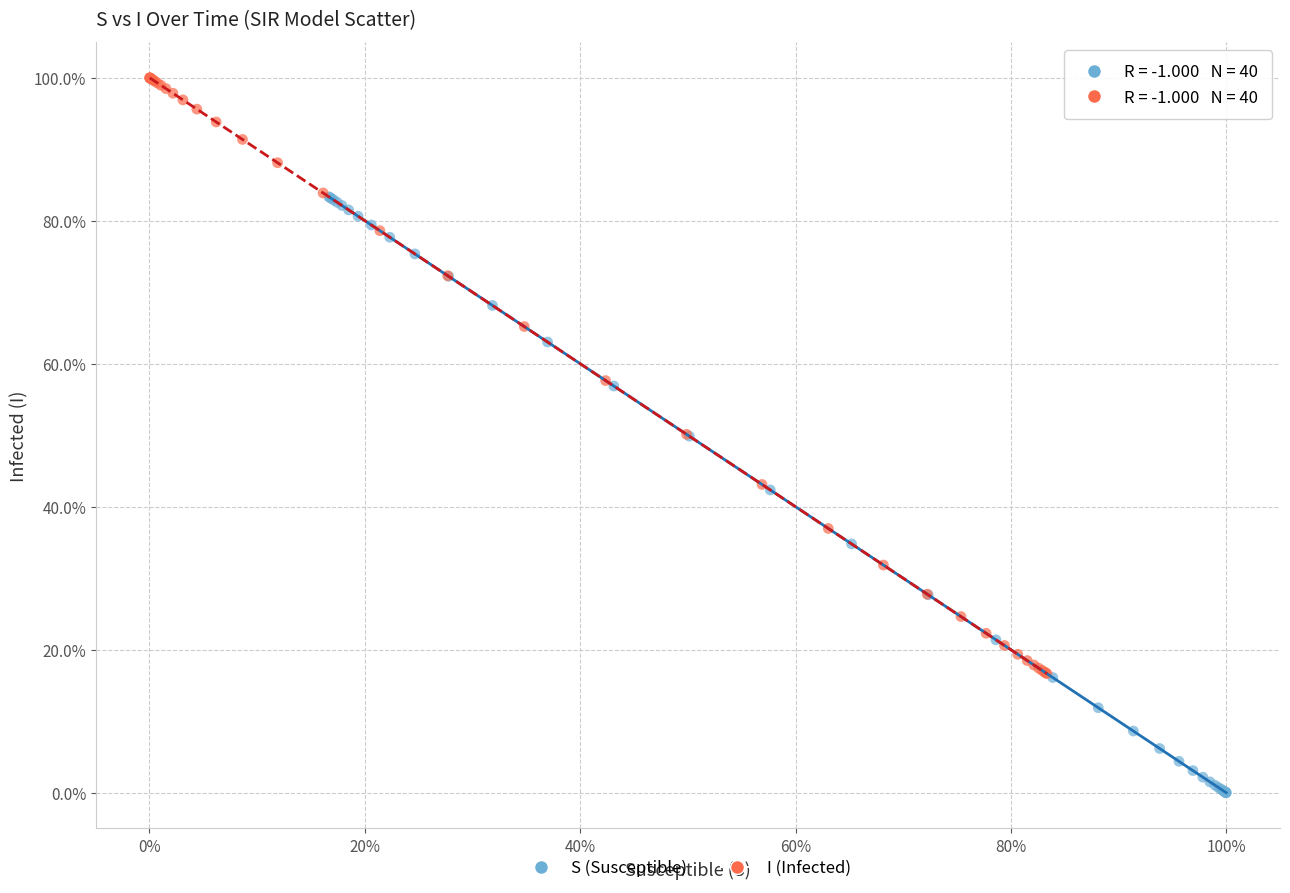

Which series contains the highest Y value?

I (Infected)